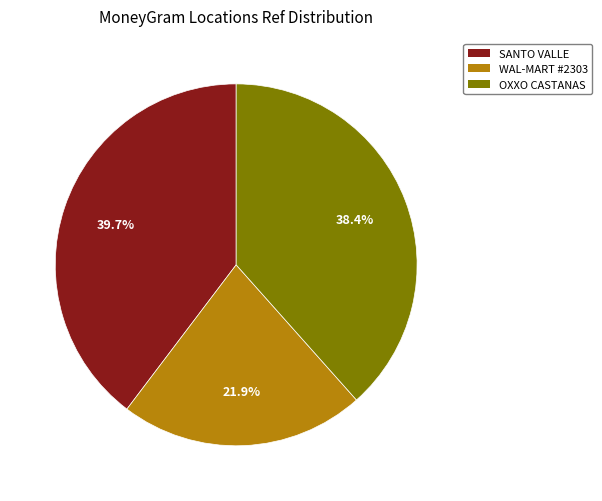

Which category has the biggest portion of the pie?

SANTO VALLE